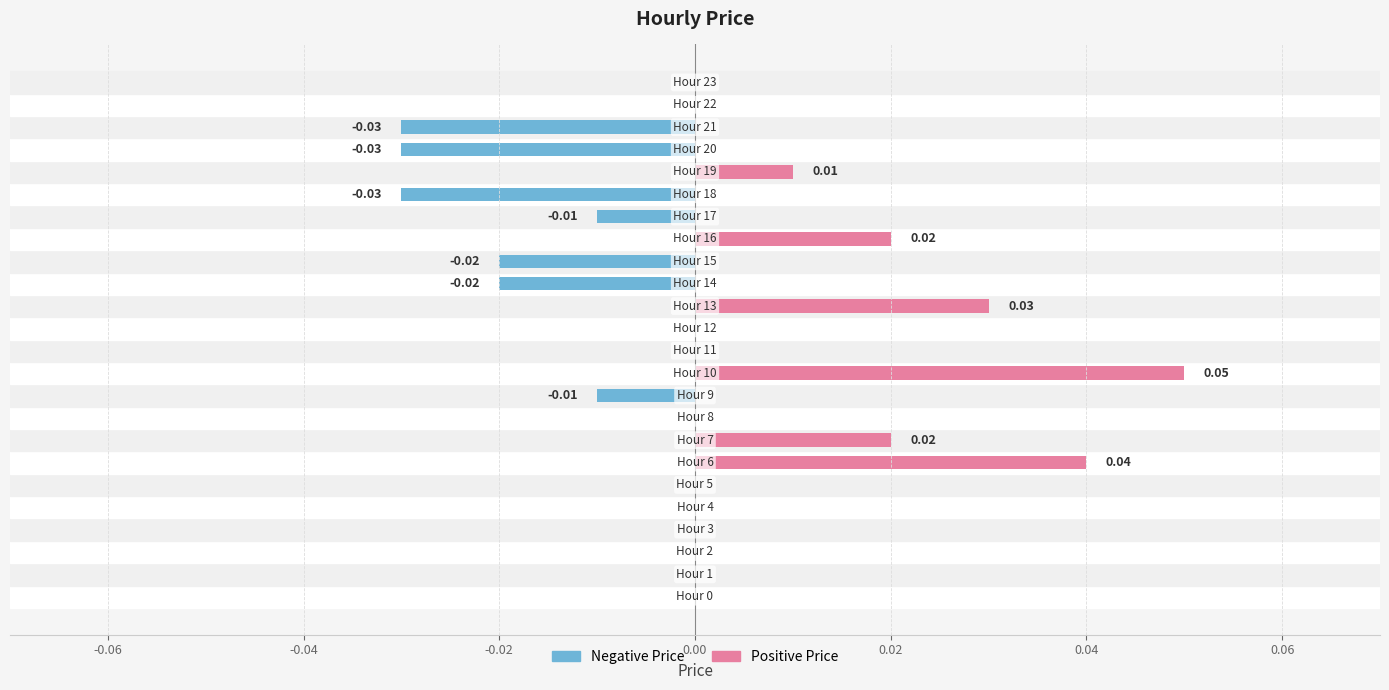

How many series are shown in this chart?

1